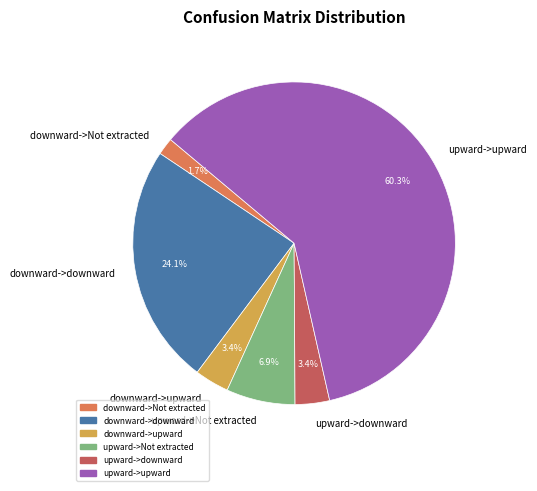

Approximately how many times larger is the value at upward->Not extracted compared to upward->downward?

2.0